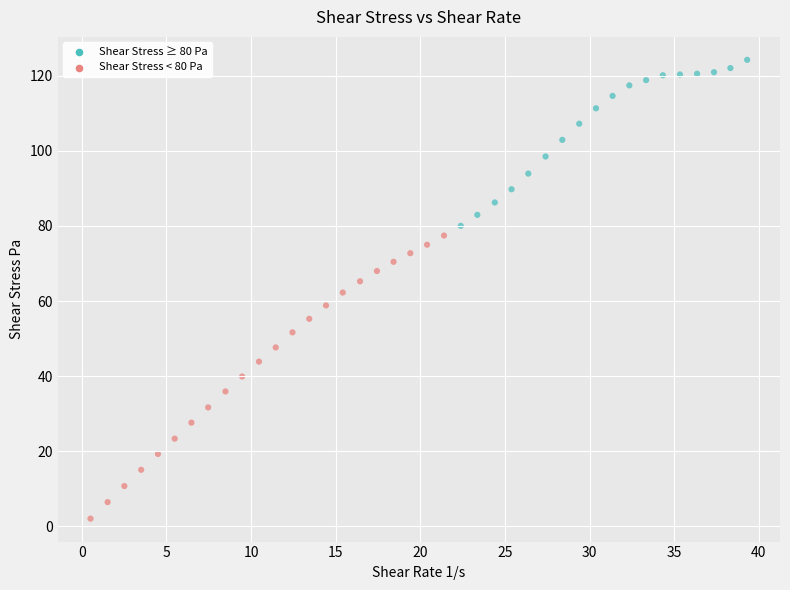

What is the range of Y values (max minus min)?

122.1